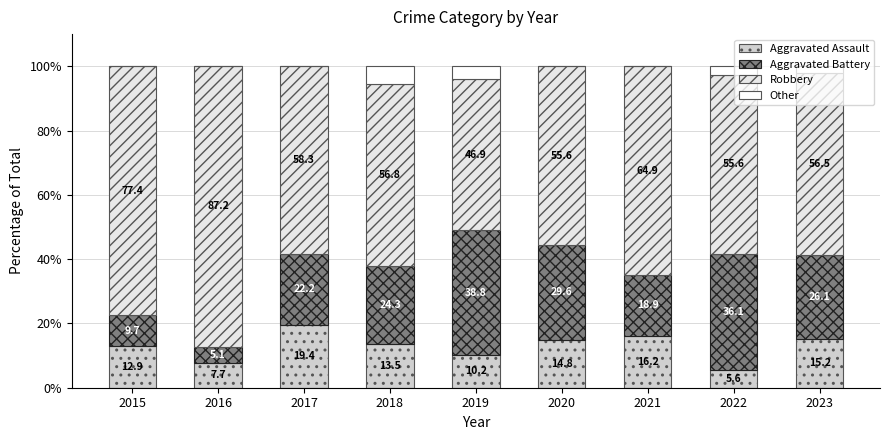

How many categories are shown in the chart?

9